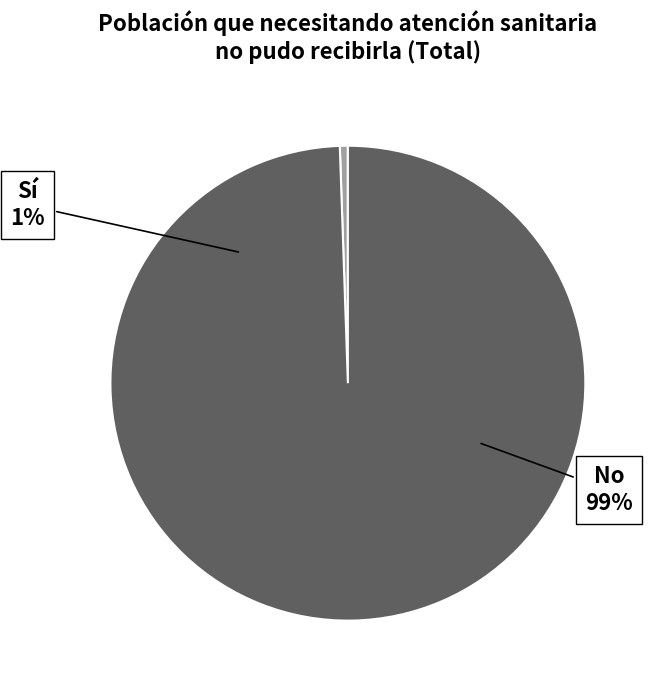

At Primarios, list the series in order from largest to smallest.

No, Sí